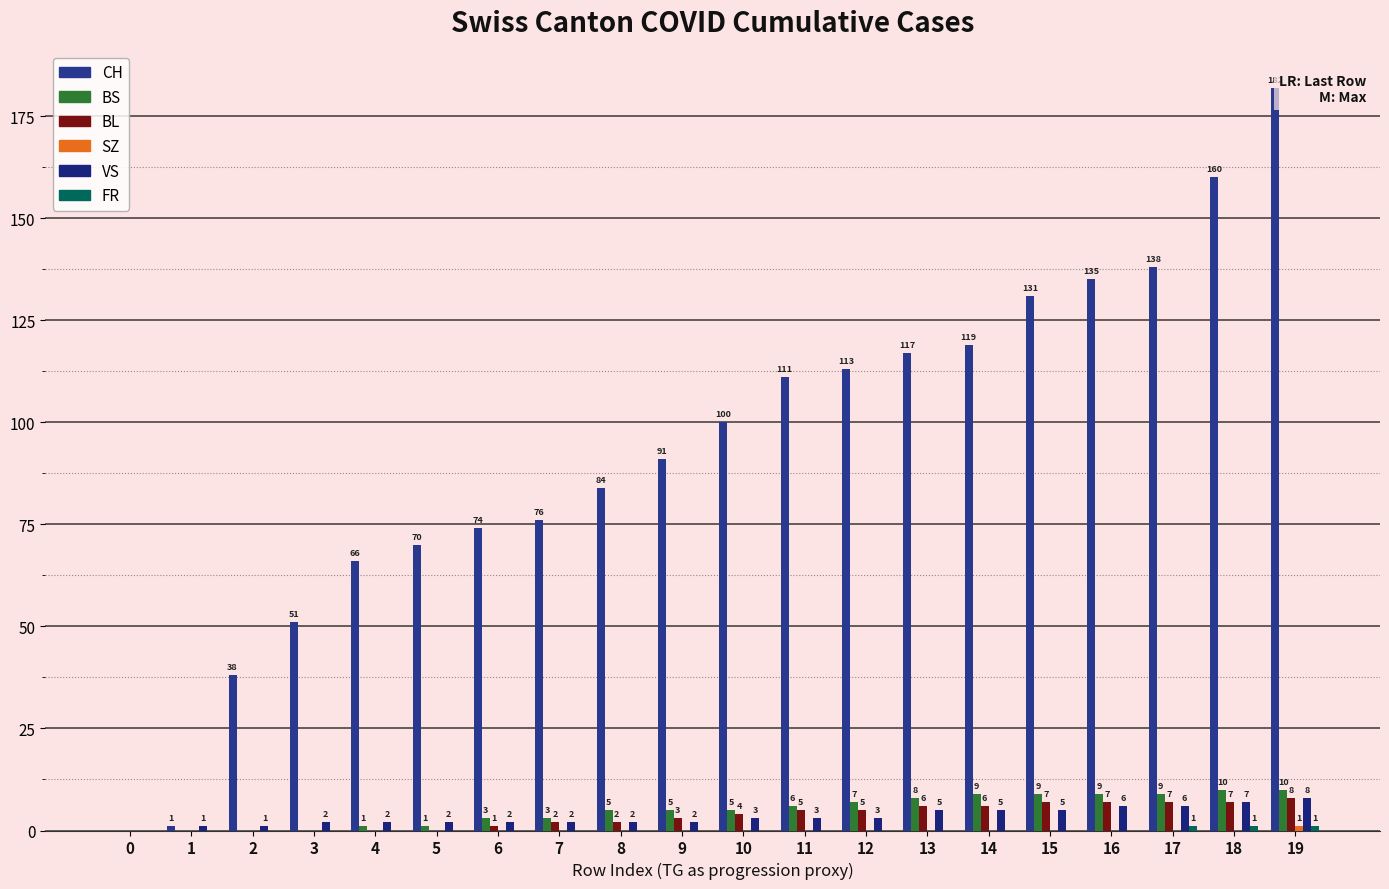

Does the chart contain stacked bars?

No